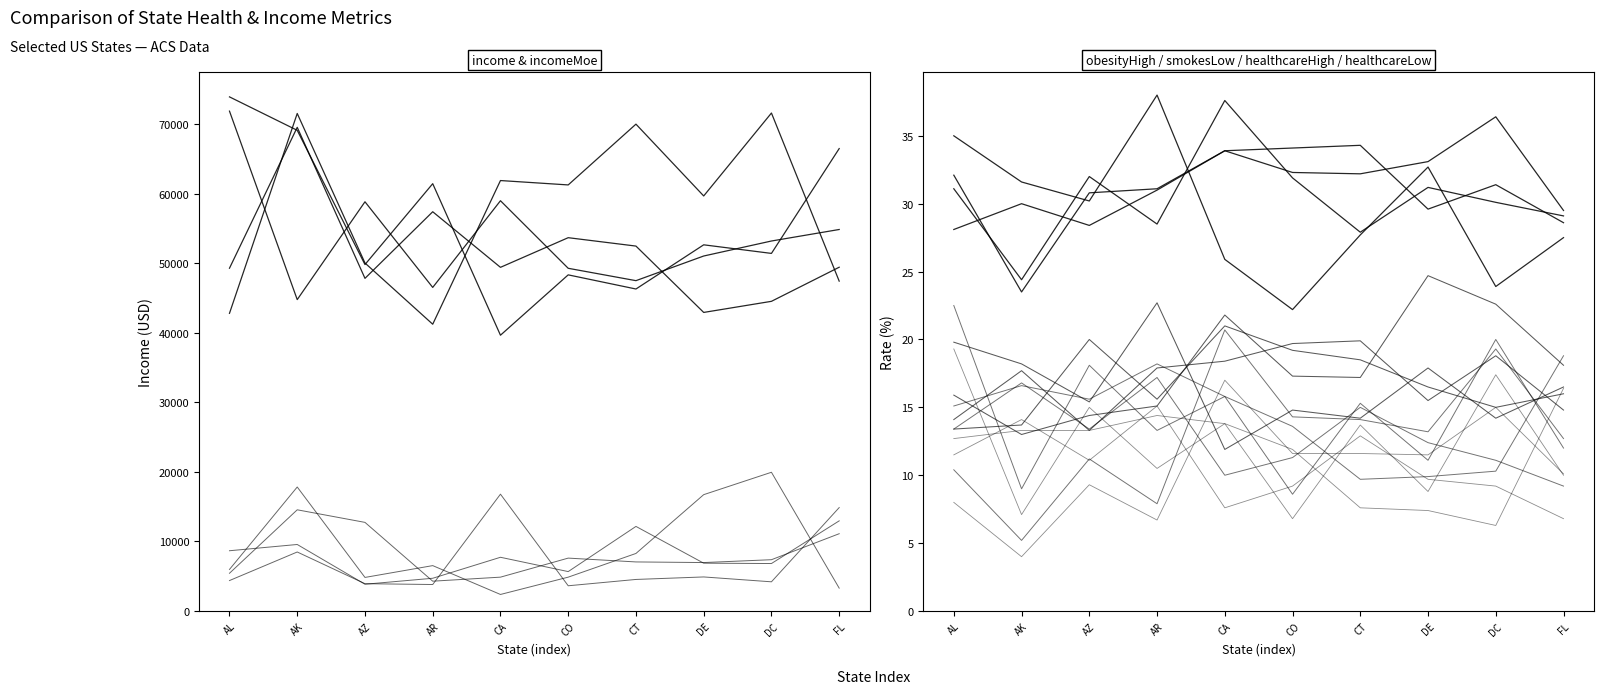

Reading right to left, transcribe all the data shown in this chart.

income: FL=47463.0	DC=71648.0	DE=59716.0	CT=70048.0	CO=61303.0	CA=61933.0	AR=41262.0	AZ=50068.0	AK=71583.0	AL=42830.0
incomeMoe×10: FL=3290.0	DC=19960.0	DE=16740.0	CT=8280.0	CO=4870.0	CA=2380.0	AR=6530.0	AZ=4830.0	AK=17840.0	AL=5980.0
obesityHigh: FL=27.5	DC=23.9	DE=32.7	CT=27.7	CO=22.2	CA=25.9	AR=38.0	AZ=30.2	AK=31.6	AL=35.0
smokesLow: FL=16.5	DC=14.2	DE=17.9	CT=14.2	CO=14.8	CA=11.9	AR=22.7	AZ=15.4	AK=18.2	AL=19.8
healthcareHigh: FL=18.8	DC=10.3	DE=9.9	CT=9.7	CO=13.6	CA=15.8	AR=18.2	AZ=15.6	AK=16.6	AL=15.1
healthcareLow: FL=16.4	DC=6.3	DE=7.4	CT=7.6	CO=11.9	CA=13.8	AR=14.4	AZ=13.3	AK=13.3	AL=12.7